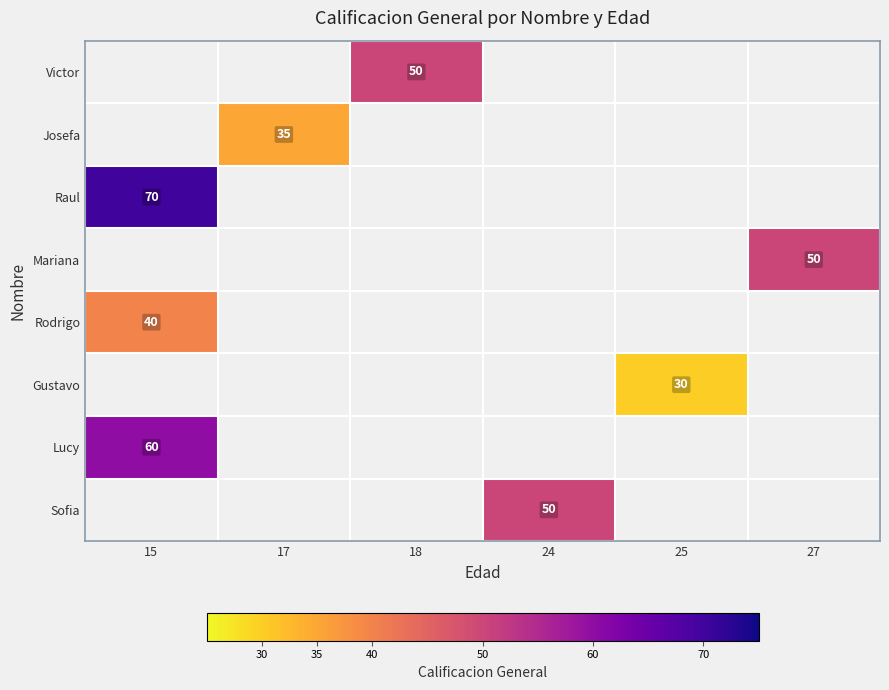

Which has a higher value, 27 or 15?

15